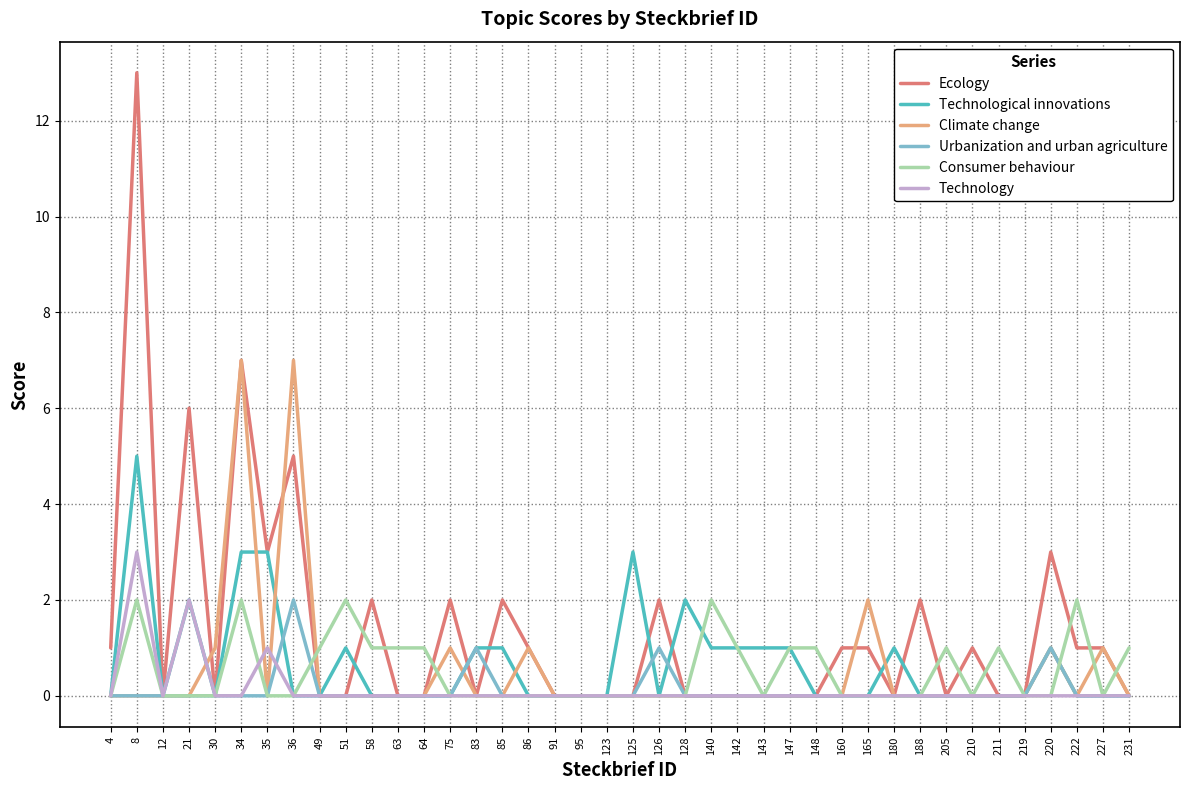

Read the Technological innovations value at 35.

3